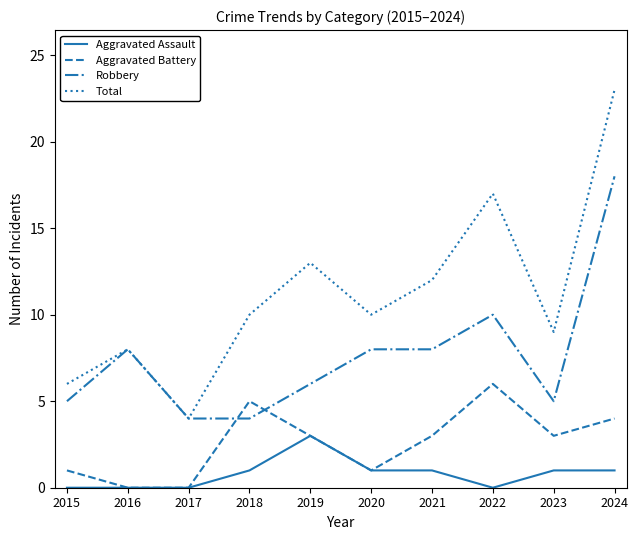

How many interior local valleys does the Total series have?

3